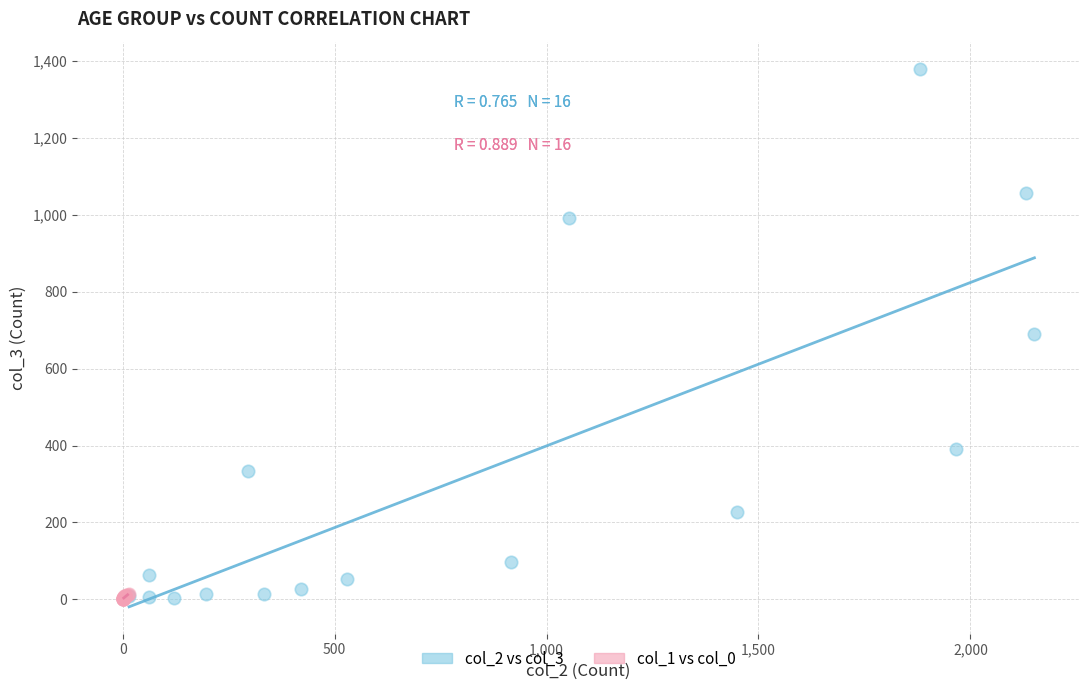

Which series reaches the maximum Y coordinate?

col_2 vs col_3